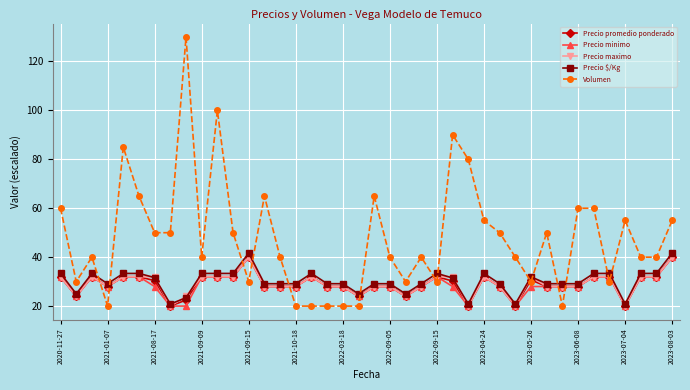

Which series has the largest total across all categories?

Volumen